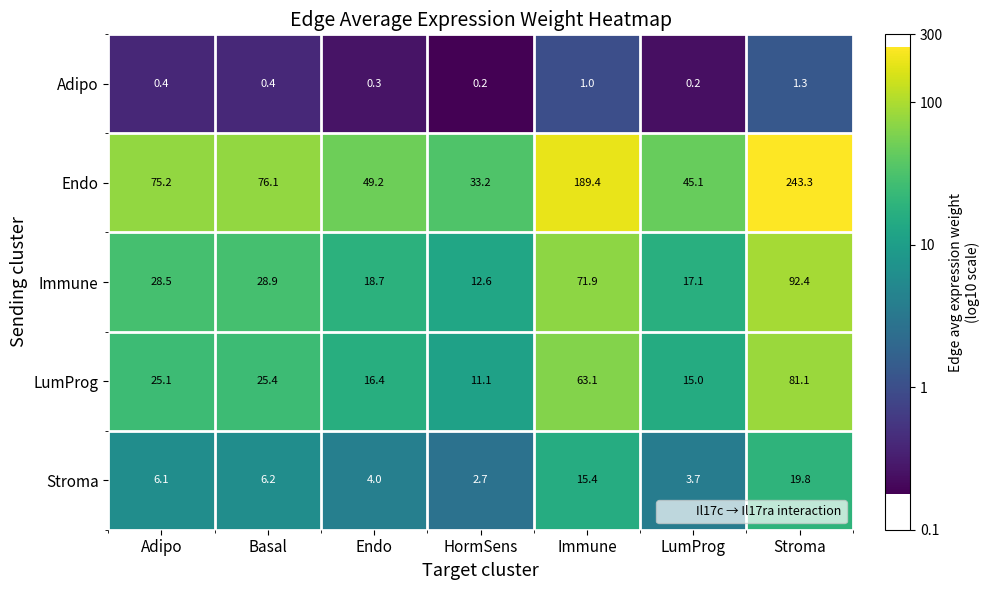

At which category does the chart reach its peak across all series?

Stroma